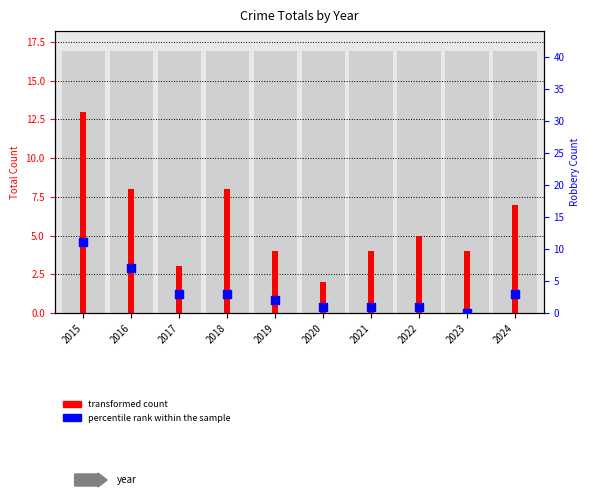

What are all the series names shown in the legend?

transformed count, percentile rank within the sample